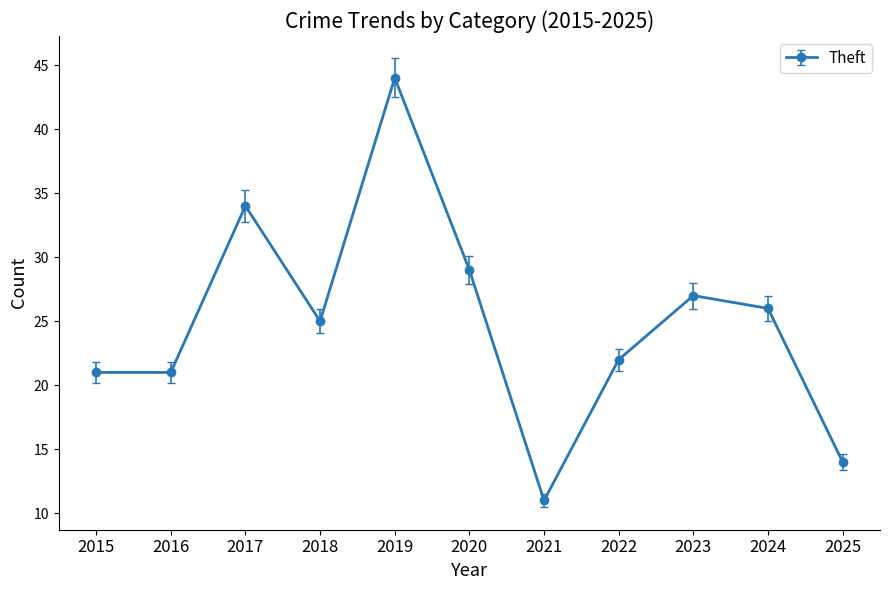

How many values are below 25?

5